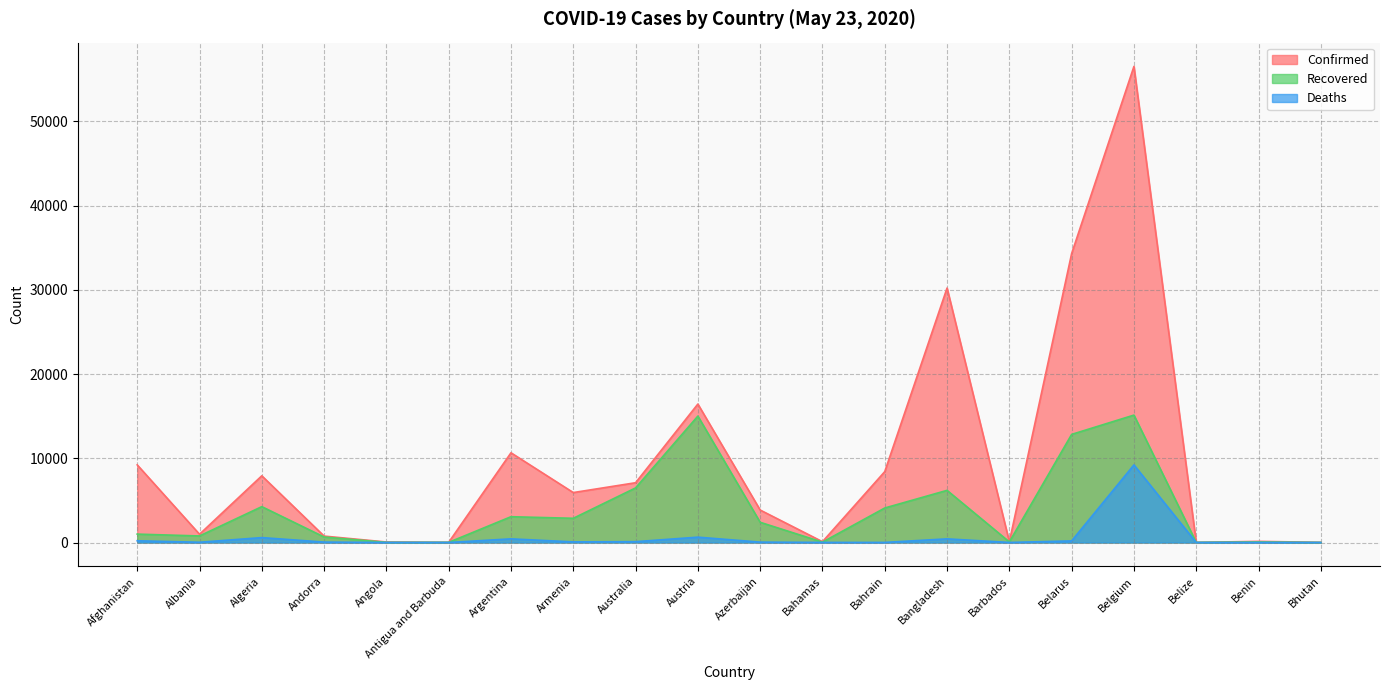

Where is the first local minimum for Recovered?

Albania